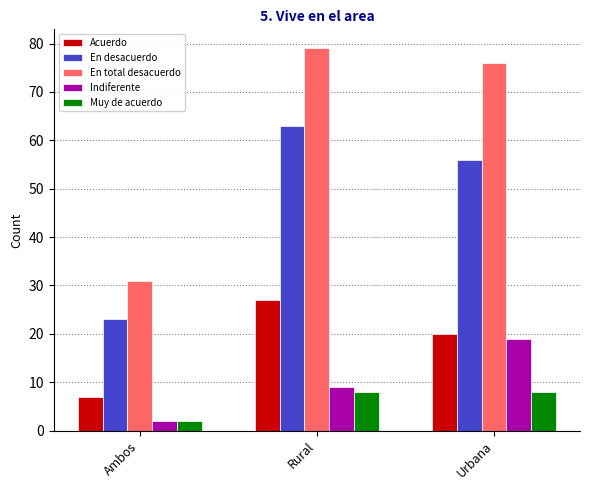

At Urbana, list the series in order from smallest to largest.

Muy de acuerdo, Indiferente, Acuerdo, En desacuerdo, En total desacuerdo